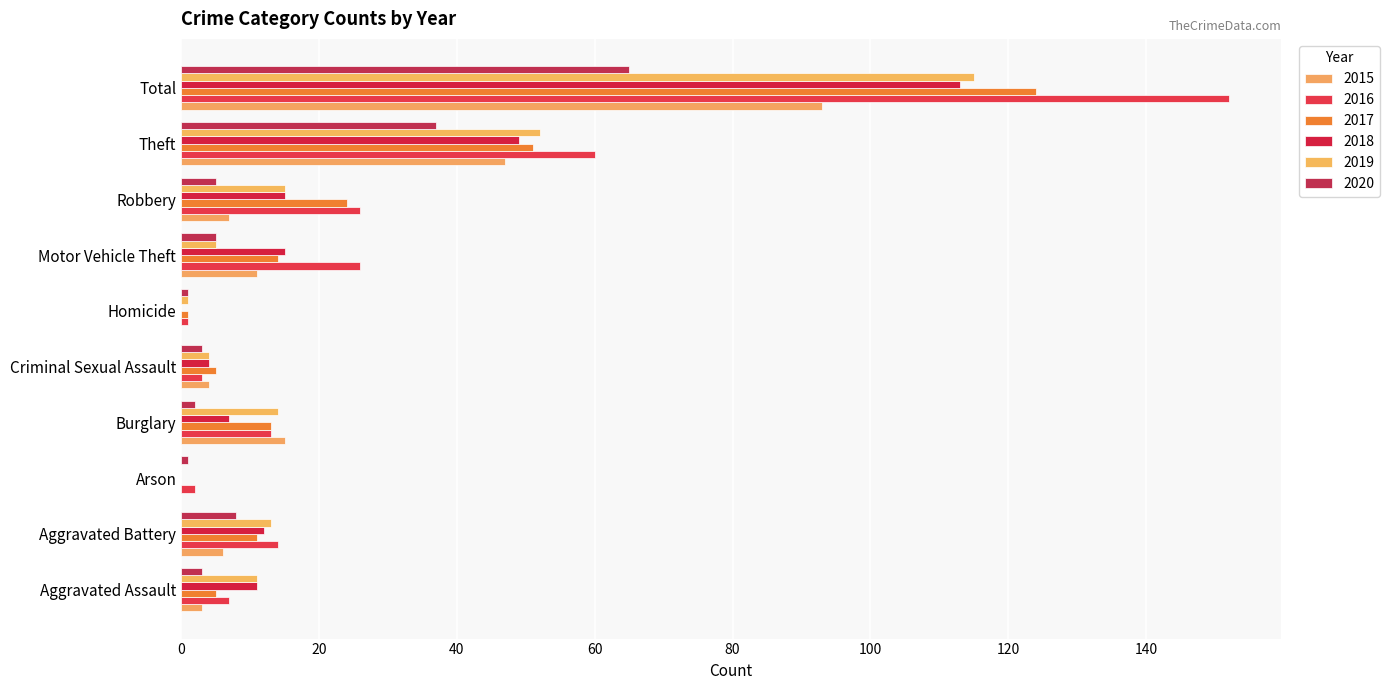

What is the minimum value for 2016?

1